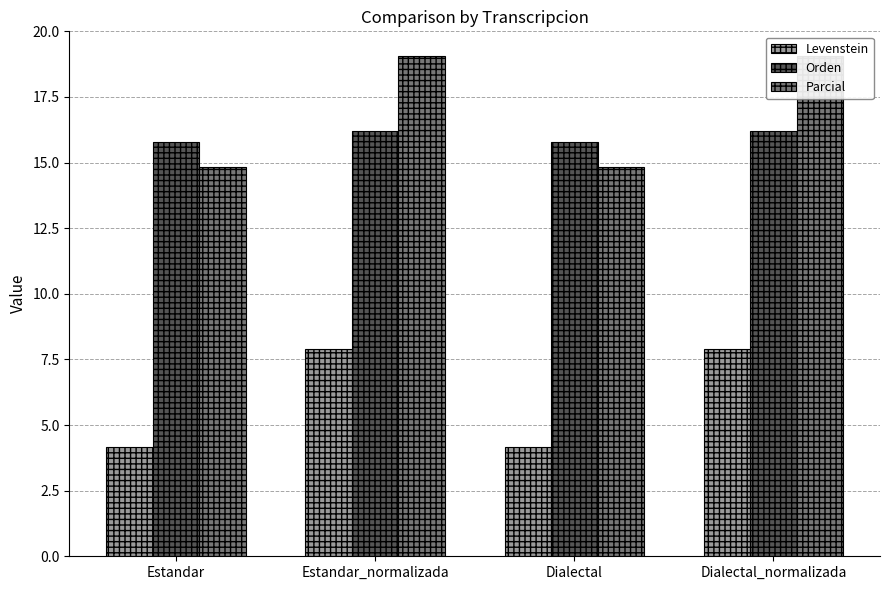

Reading right to left, transcribe all the data shown in this chart.

Levenstein: Dialectal_normalizada=7.9	Dialectal=4.2	Estandar_normalizada=7.9	Estandar=4.2
Orden: Dialectal_normalizada=16.2	Dialectal=15.8	Estandar_normalizada=16.2	Estandar=15.8
Parcial: Dialectal_normalizada=19.0	Dialectal=14.8	Estandar_normalizada=19.0	Estandar=14.8